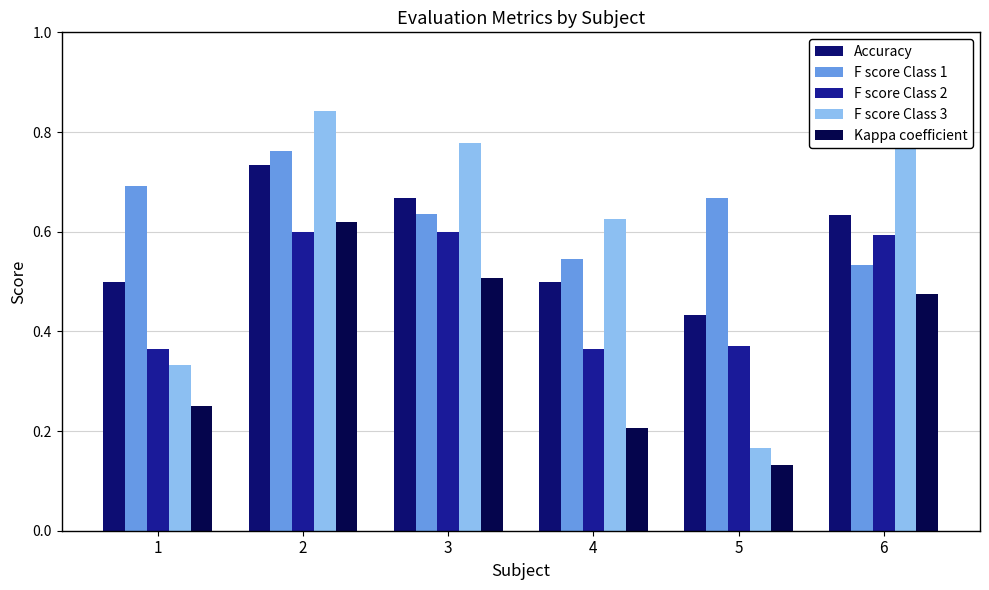

List the series in order of their peak value, lowest first.

F score Class 2, Kappa coefficient, Accuracy, F score Class 1, F score Class 3